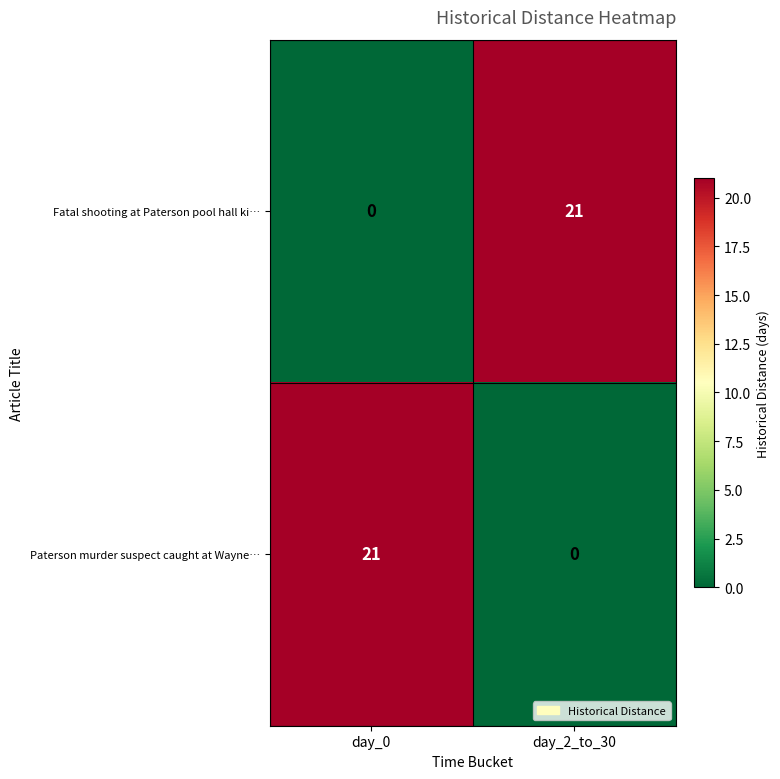

Reading right to left, list all the values displayed in this chart.

Fatal shooting at Paterson pool hall ki…: 21	0
Paterson murder suspect caught at Wayne…: 0	21